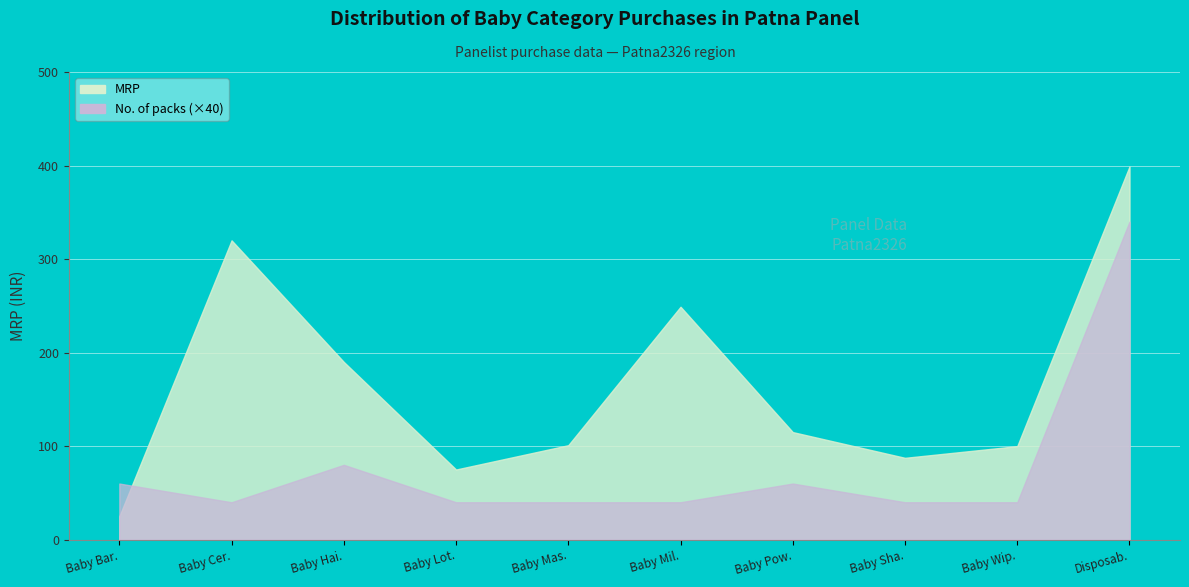

Which category has the highest value in the No. of packs series?

Disposable Diapers/Nappy Pads